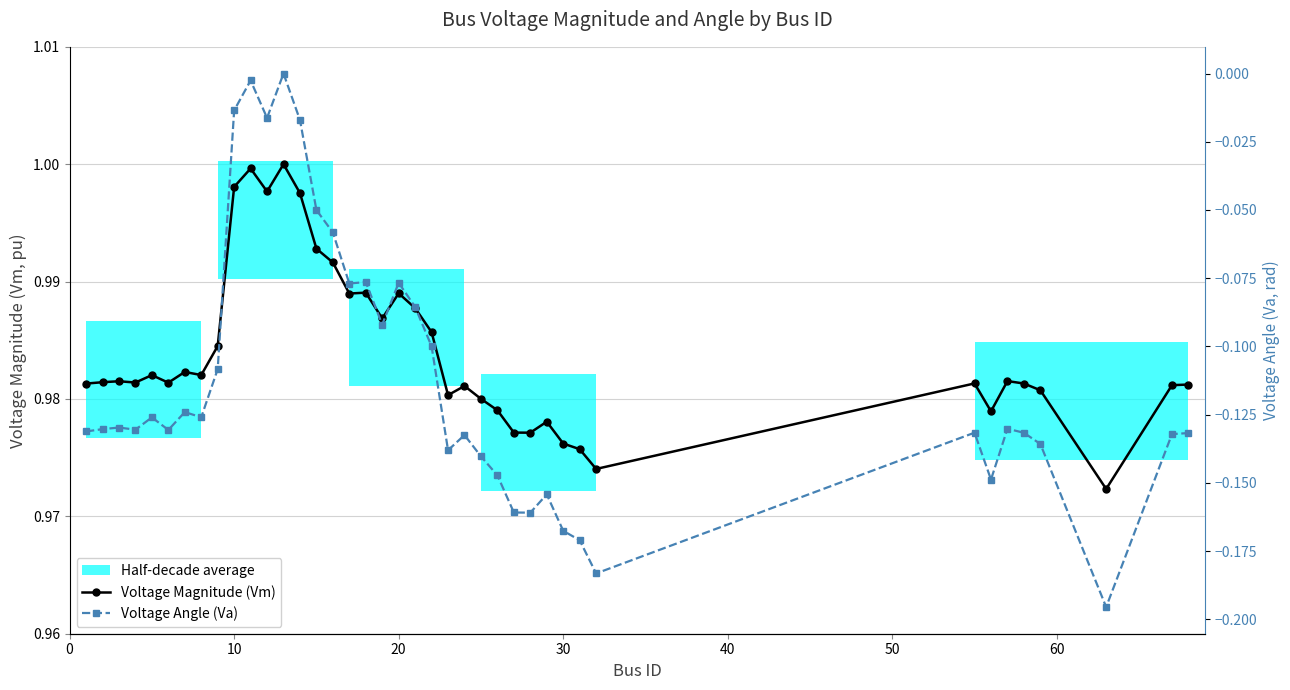

Rank the series at 18 from lowest to highest value.

Voltage Angle (Va), Voltage Magnitude (Vm)